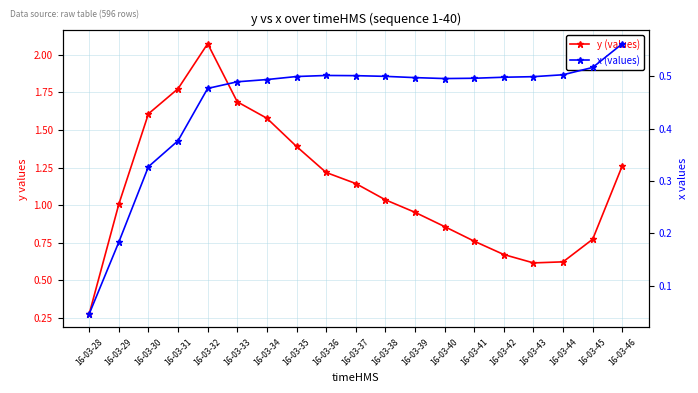

Rank the series by their maximum value, from highest to lowest.

y (values), x (values)